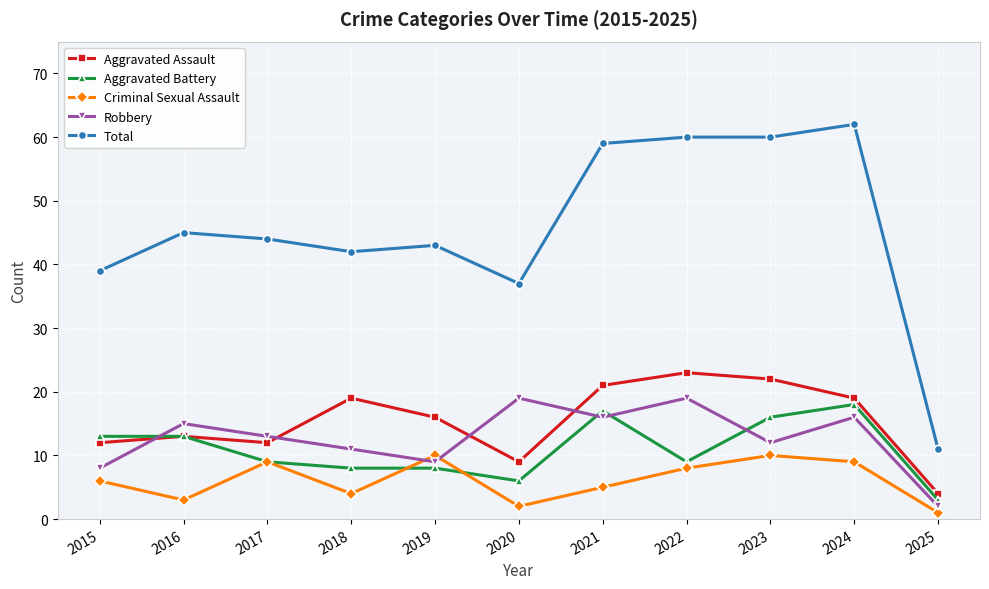

How many lines are shown in the chart?

5